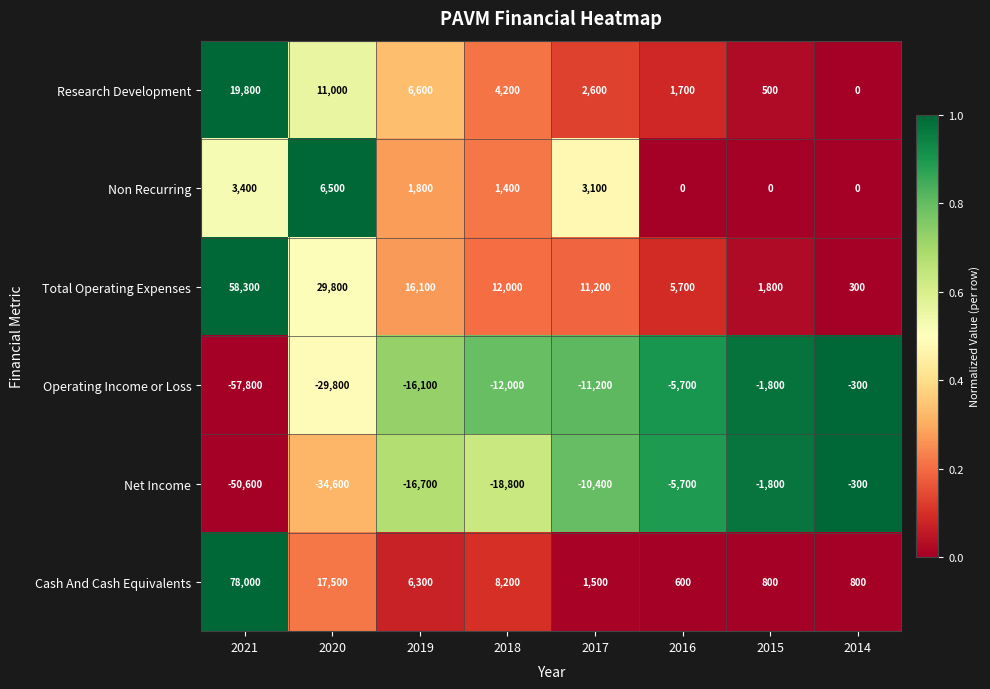

What is the difference between the maximum and second lowest values in the Total Operating Expenses series?

56500